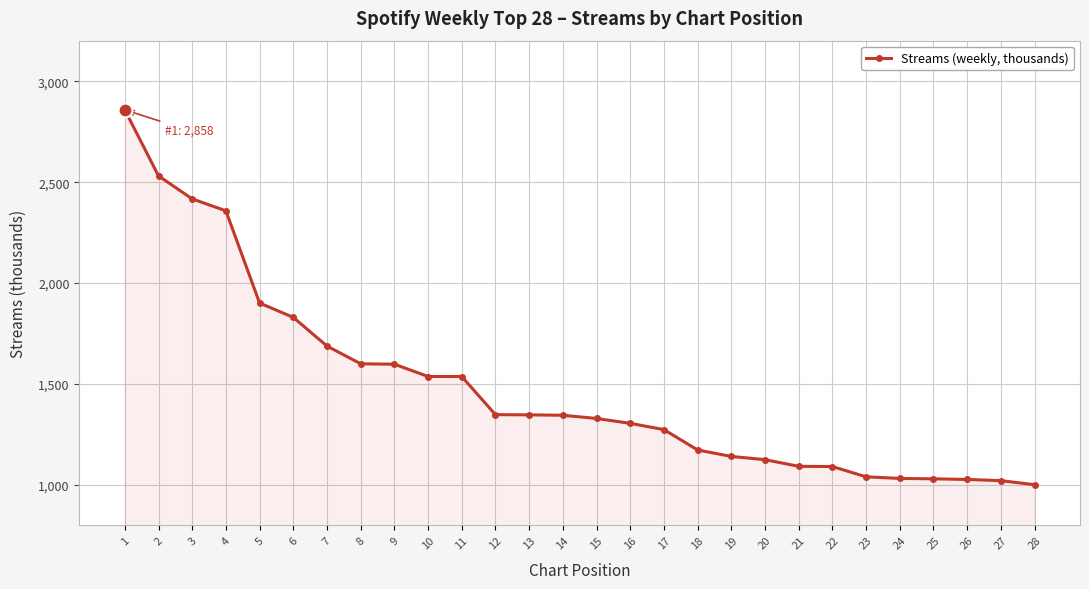

What is the approximate value at 1?

2858